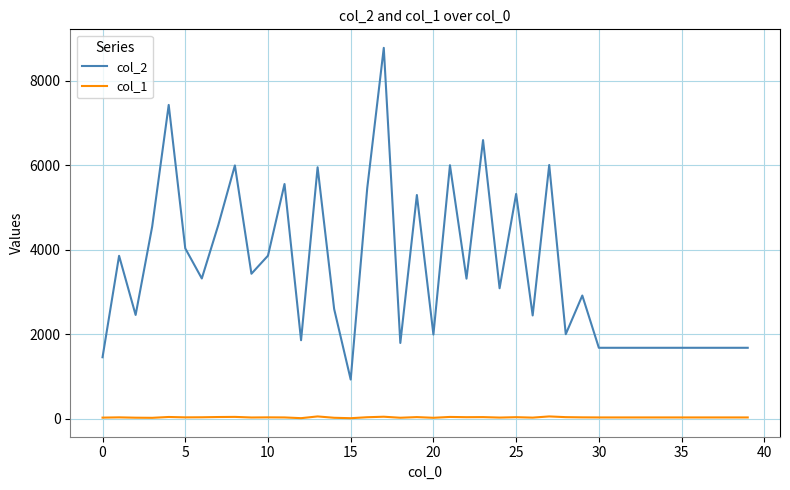

Rank the series by their average value, from highest to lowest.

col_2, col_1